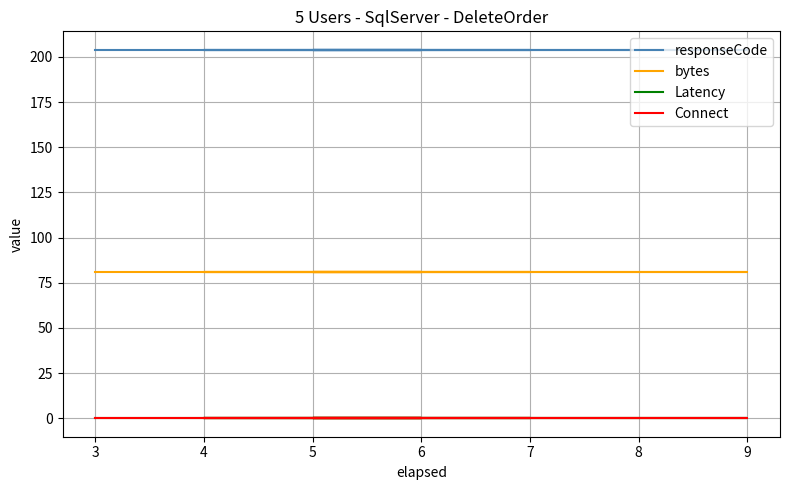

Which series has the largest range (max minus min)?

responseCode